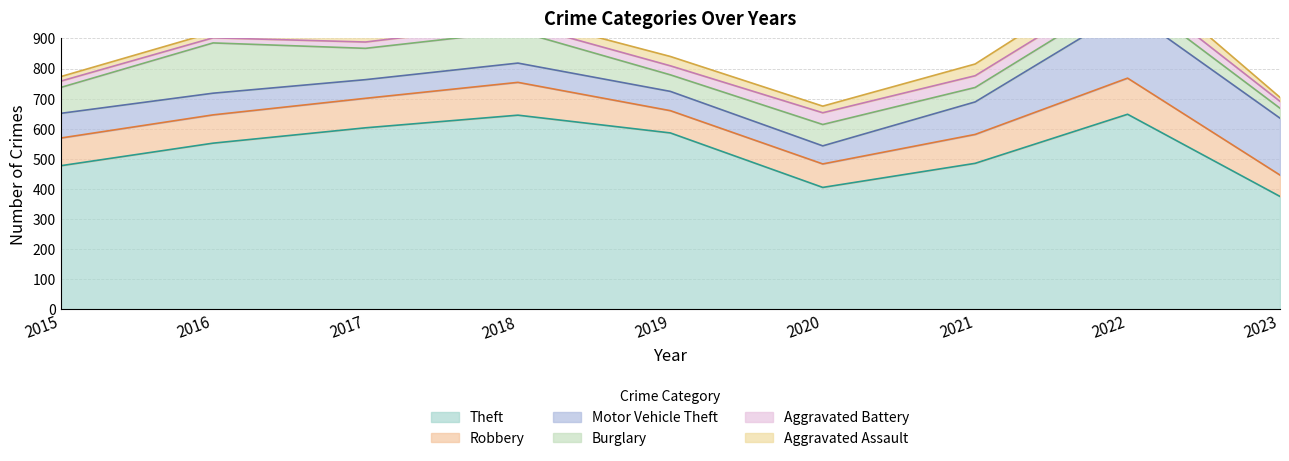

True or false: Robbery has a value of 96 at 2021.

True